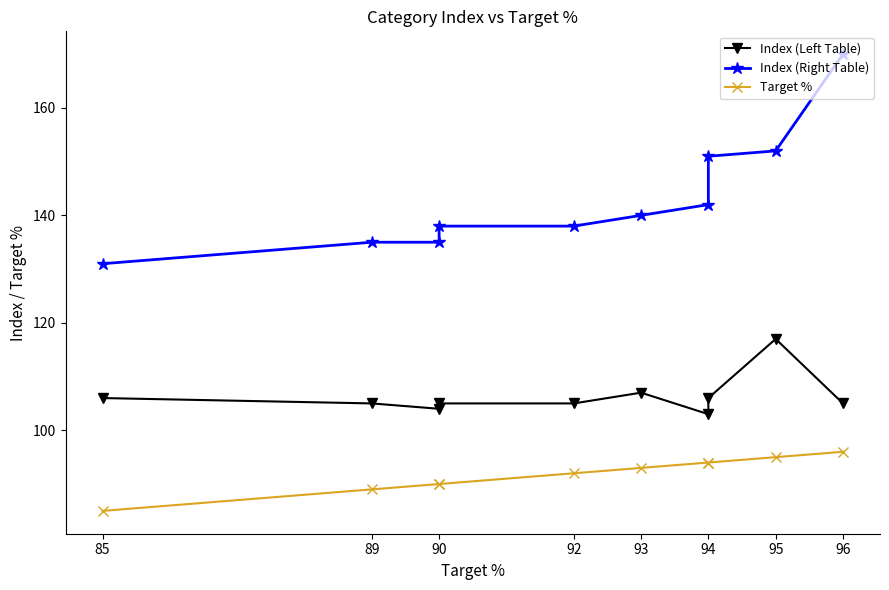

What is the maximum value shown in the chart?

170